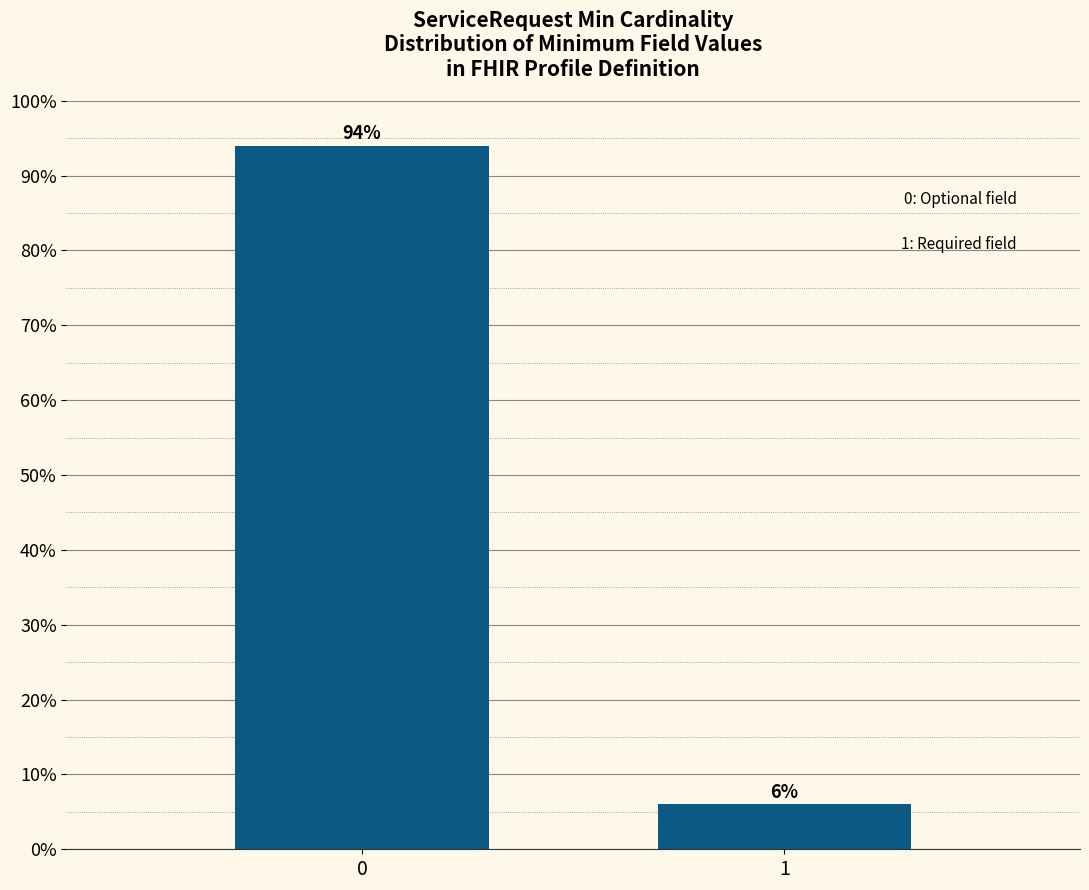

Reading left to right, what are all the values shown in this chart?

94	6